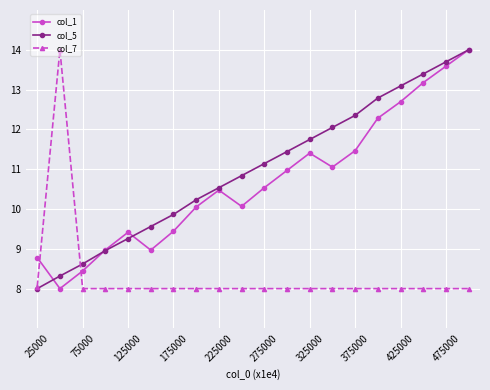

After their last crossing, which series has the higher values: col_7 or col_1?

col_1